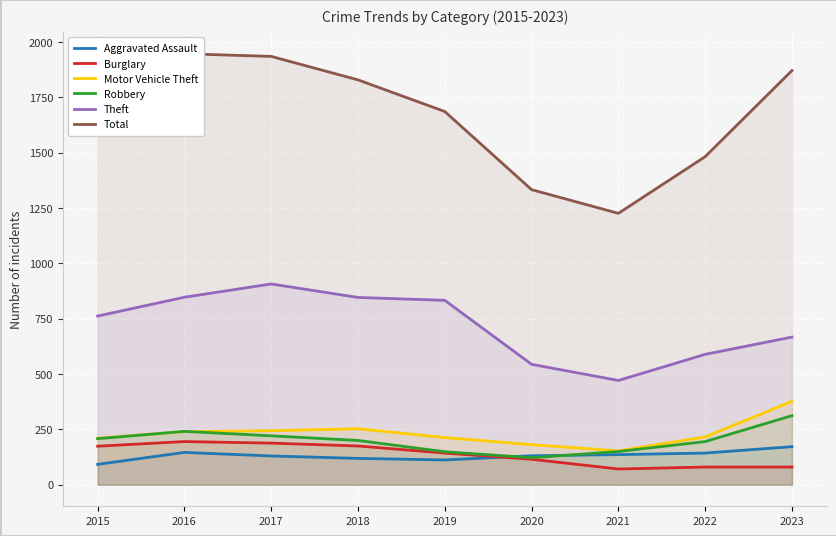

What is the difference between the maximum and minimum values in the Aggravated Assault series?

80